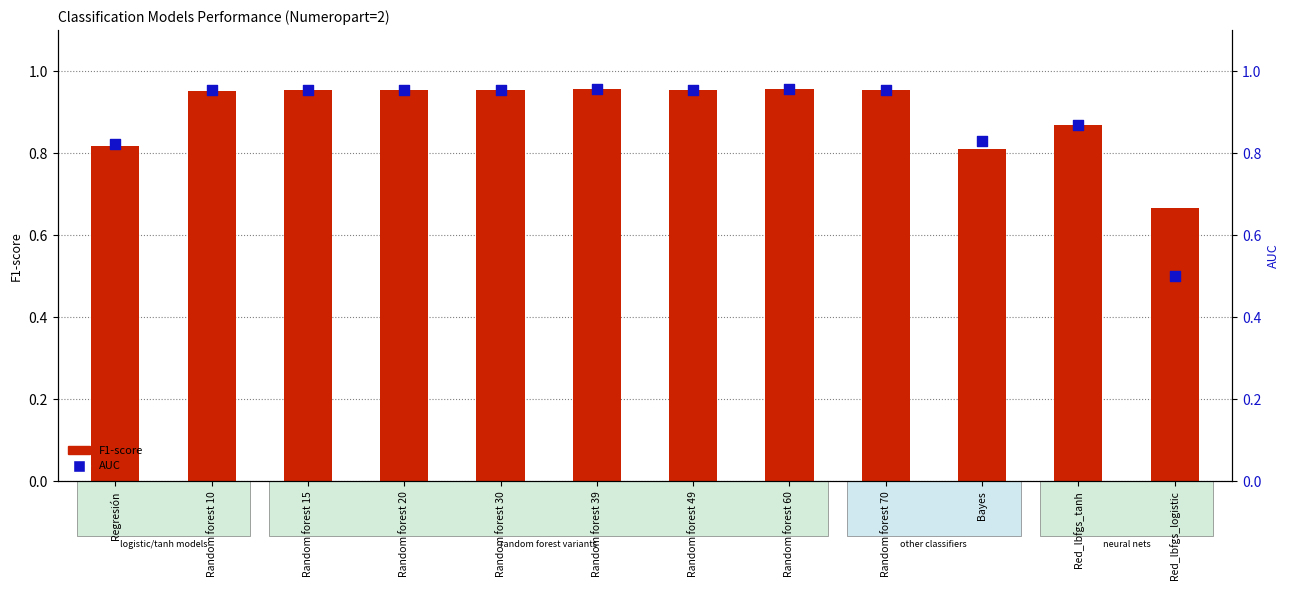

Which series contains the lowest Y value?

AUC